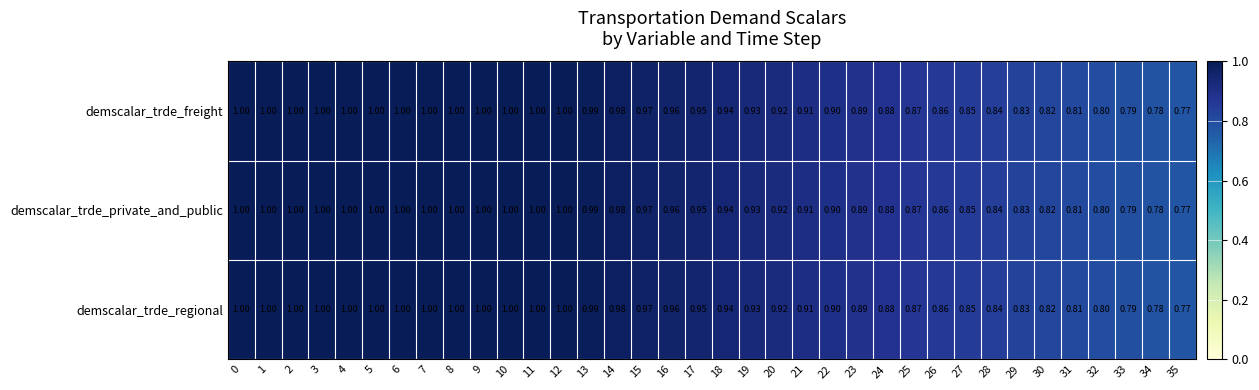

What is the smallest value displayed?

0.8